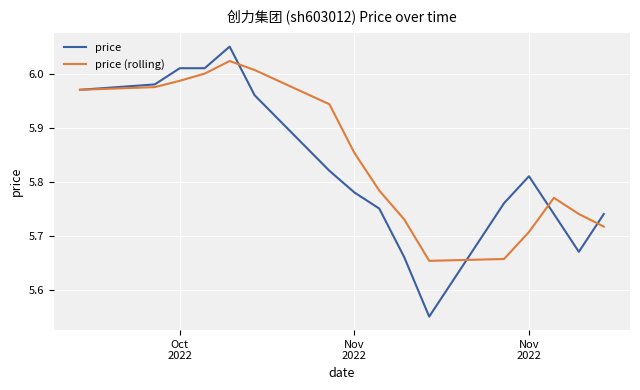

Which series has the largest range (max minus min)?

price